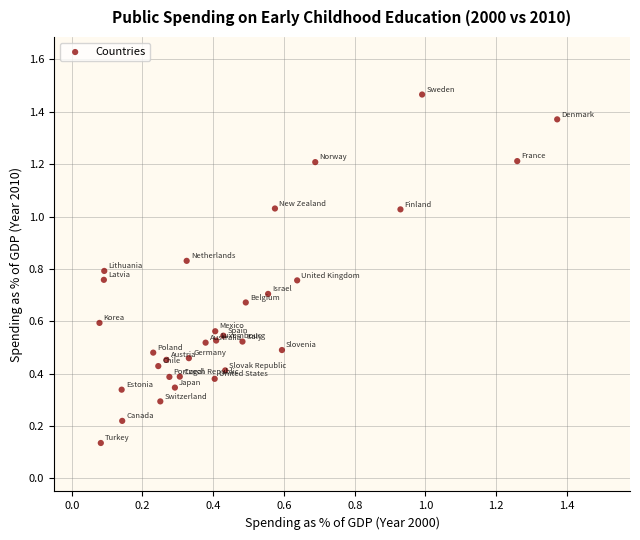

What is the range of Y values (max minus min)?

1.3